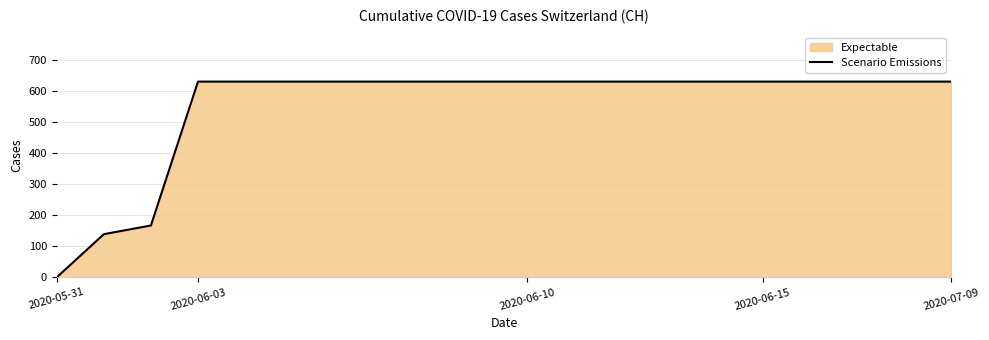

The value at 2020-05-31 is 338. True or false?

False